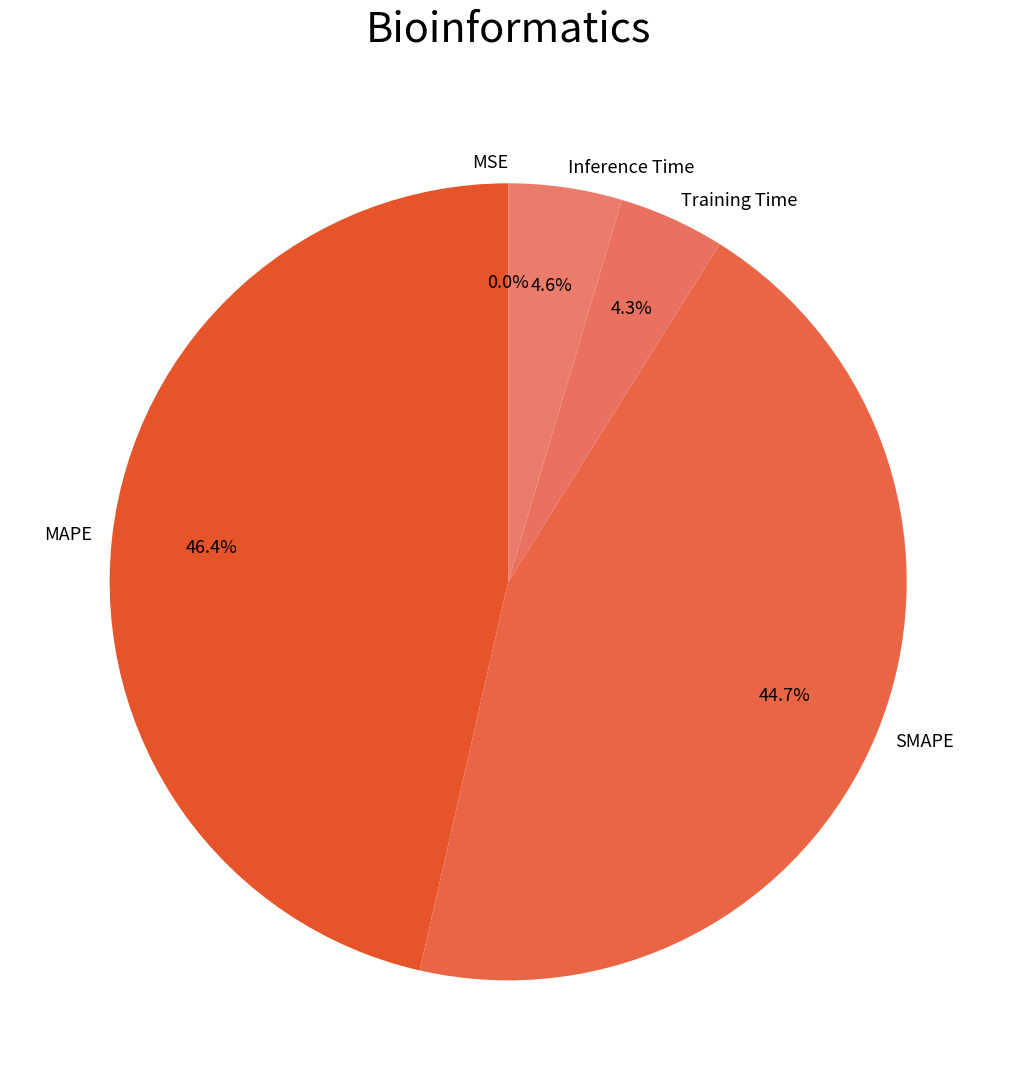

How much of the chart is everything except Inference Time?

95.4%